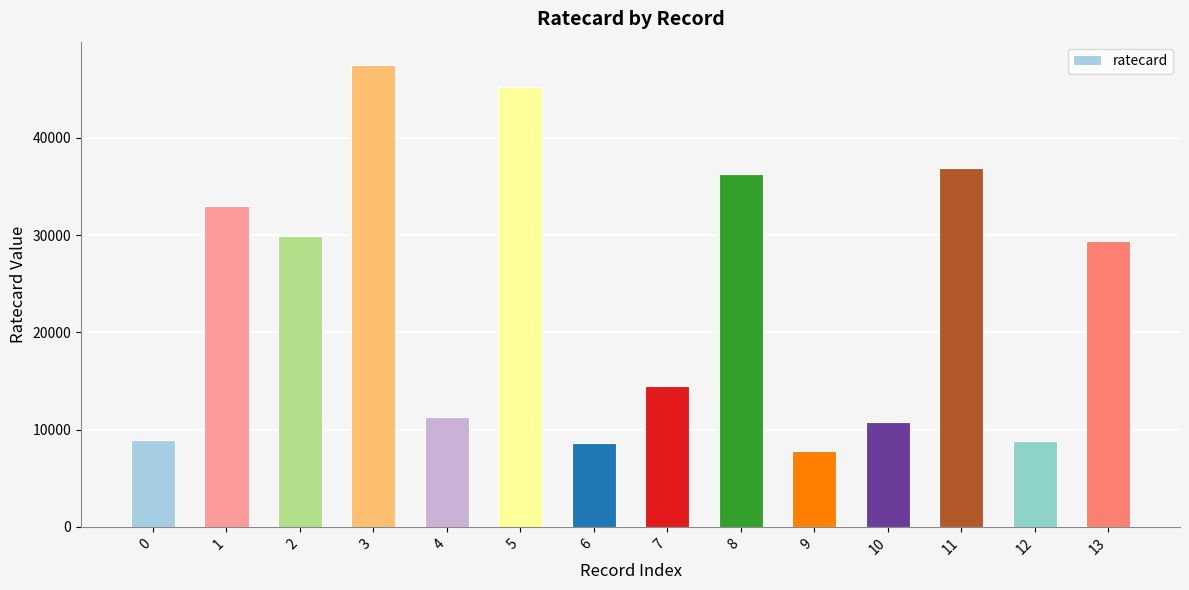

What is the difference between the second highest and minimum values?

37440